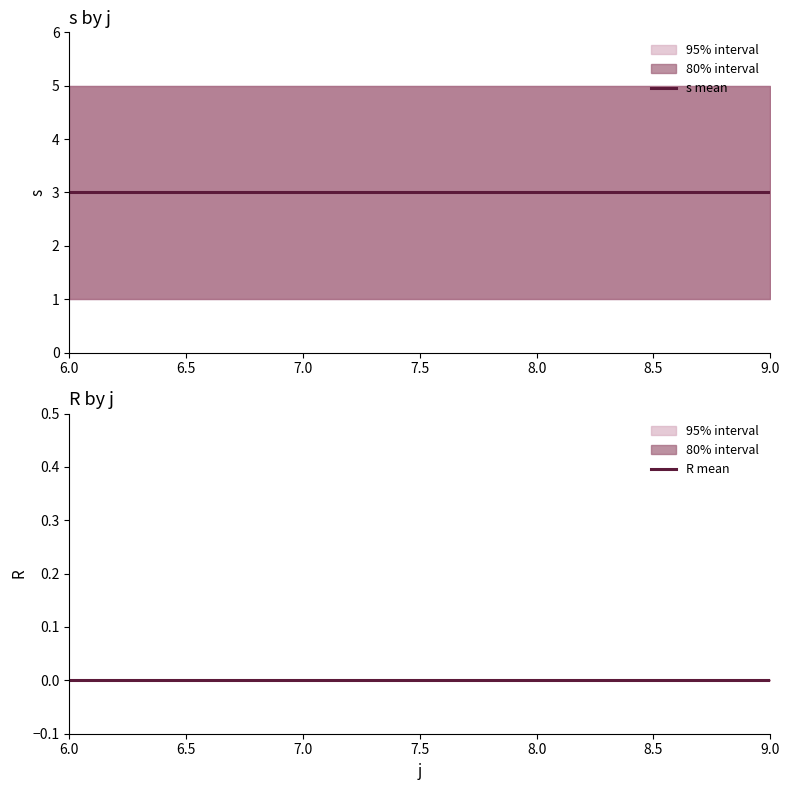

At 9.0, list the series in order from smallest to largest.

R mean, s mean